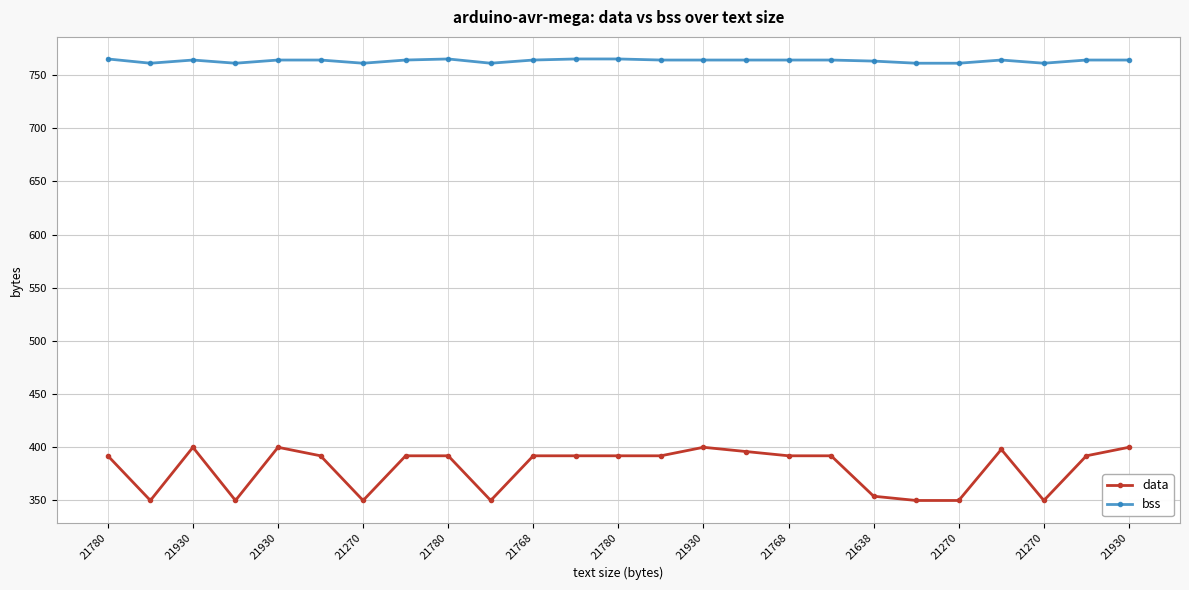

What are all the series names shown in the legend?

data, bss